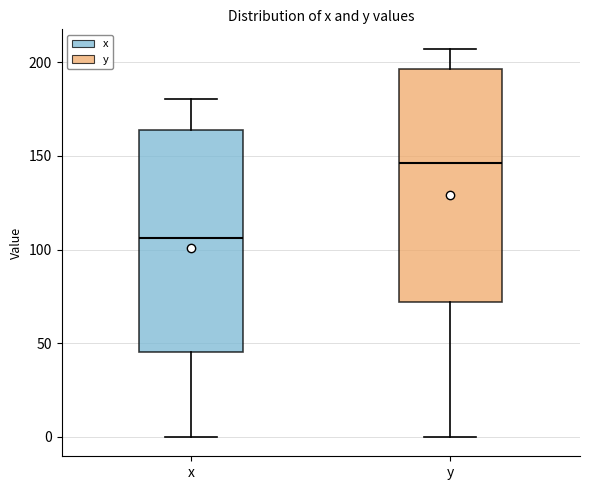

Which box is the tallest, from its lower edge to its upper edge?

y